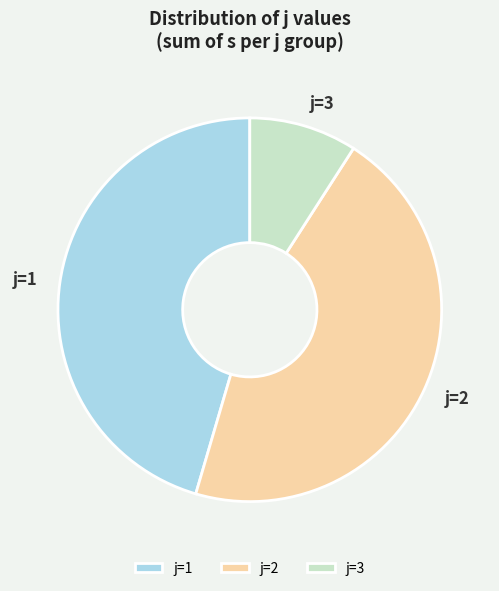

Does j=1 account for over 50% of the chart?

No